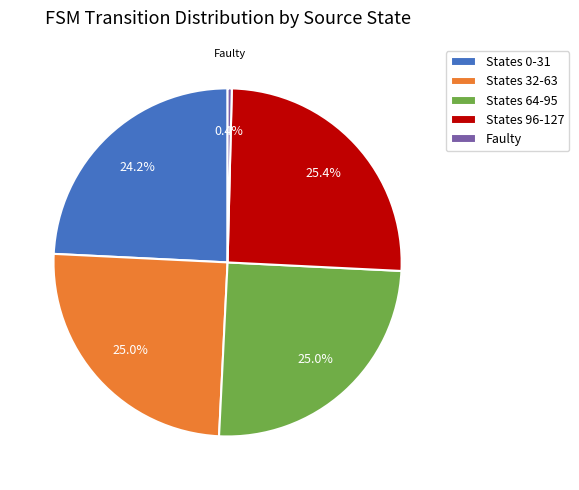

Is there any slice that represents more than half of the pie?

No